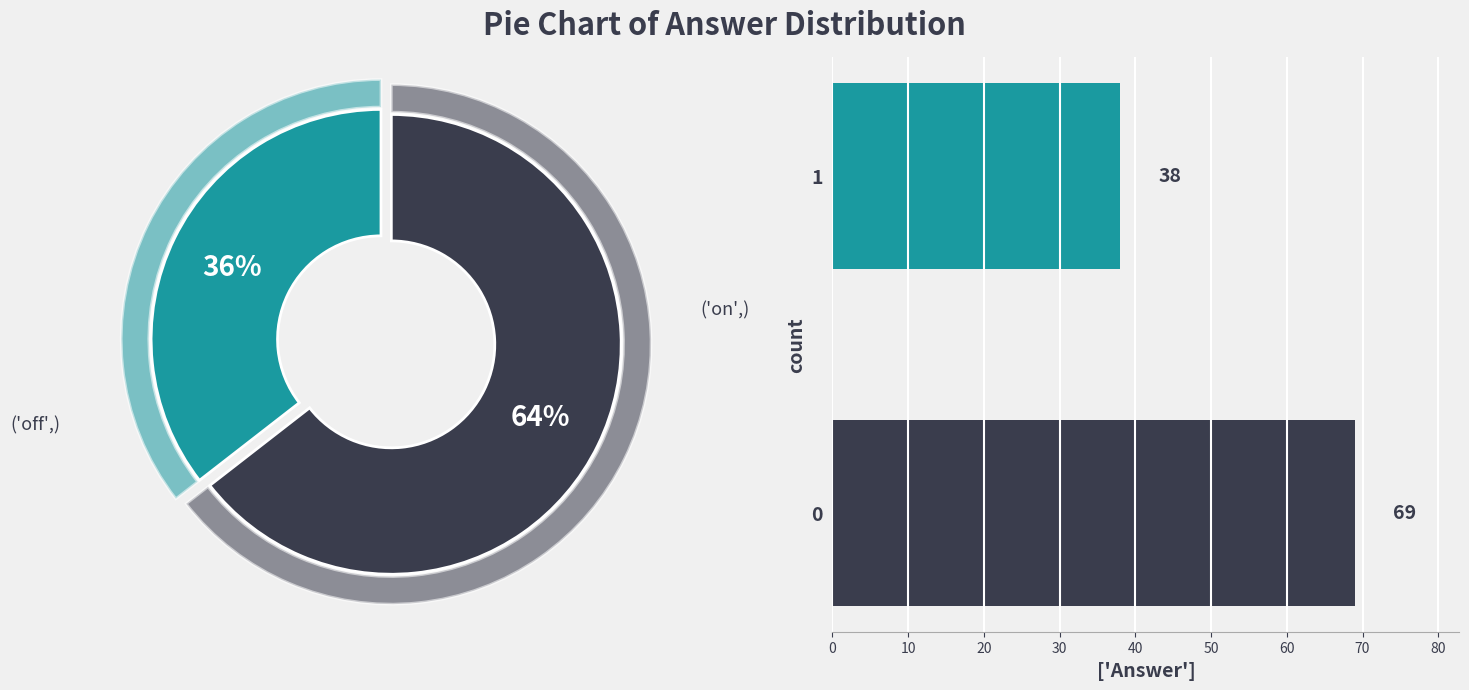

How much of the chart is everything except 0?

35.5%